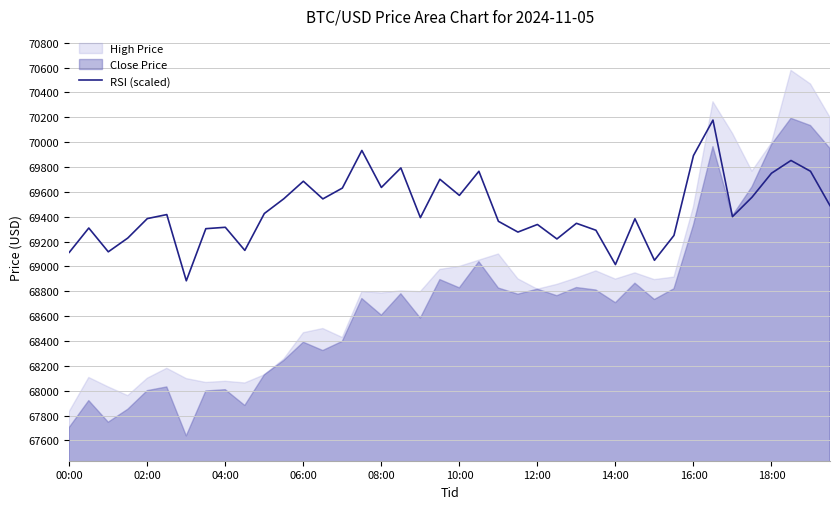

The value at 35 is 69556.8. True or false?

True